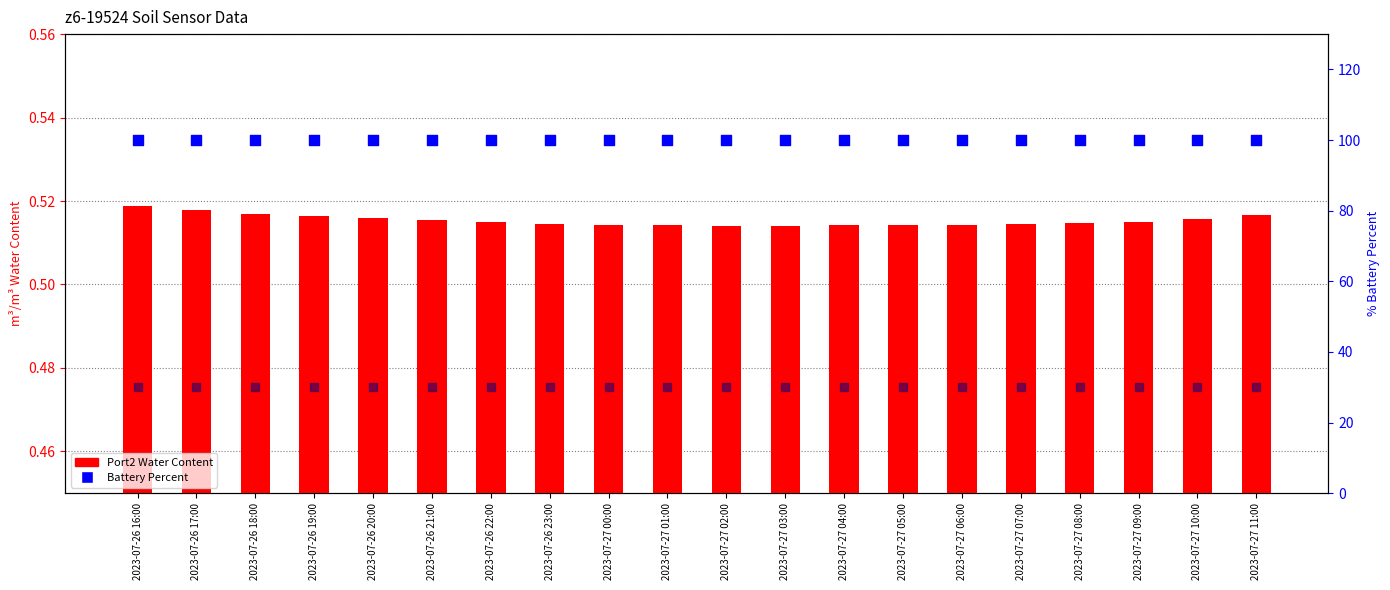

What is the total value across all series at 2023-07-27 02:00?

130.7